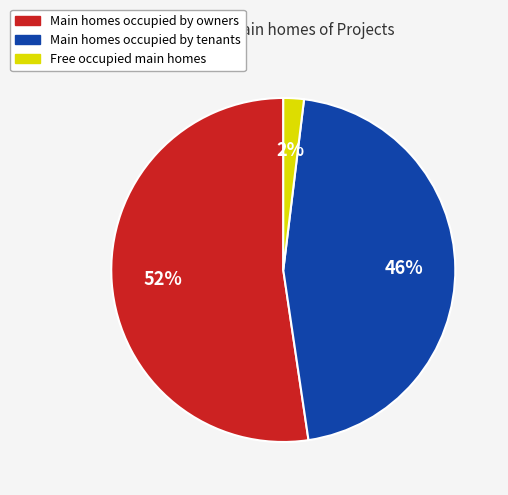

Is there a majority slice in this chart?

Yes